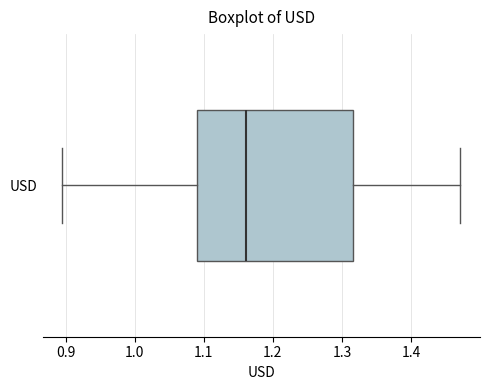

Where does the right whisker of the box for USD end on the x-axis? The values are not printed on the chart, so give them approximately, as read against the axis.

1.47